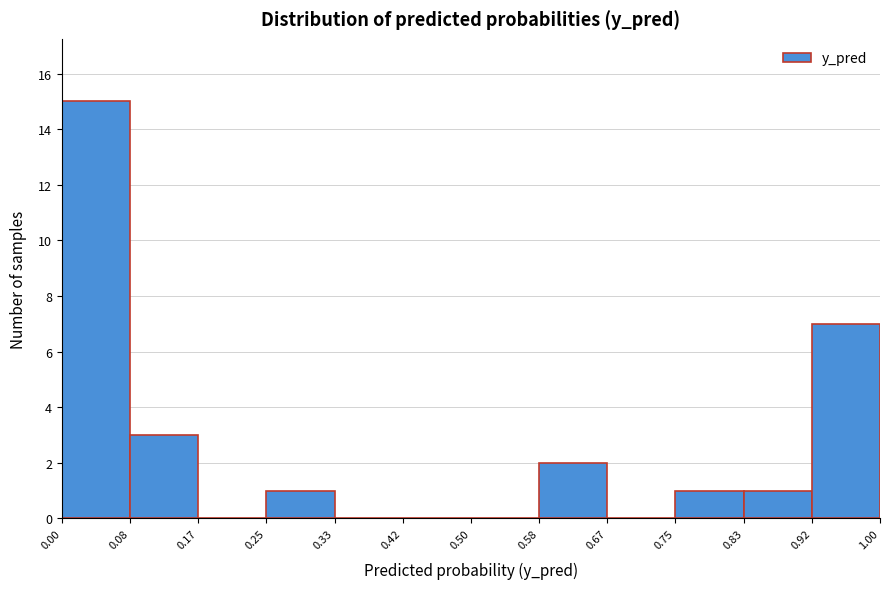

Reading left to right, transcribe this chart: for each bar, give the range it covers on the x-axis and its height. The values are not printed on the chart, so give them approximately, as read against the axis.

0.00 to 0.08: 15
0.08 to 0.17: 3
0.17 to 0.25: 0
0.25 to 0.33: 1
0.33 to 0.42: 0
0.42 to 0.50: 0
0.50 to 0.58: 0
0.58 to 0.67: 2
0.67 to 0.75: 0
0.75 to 0.83: 1
0.83 to 0.92: 1
0.92 to 1.00: 7